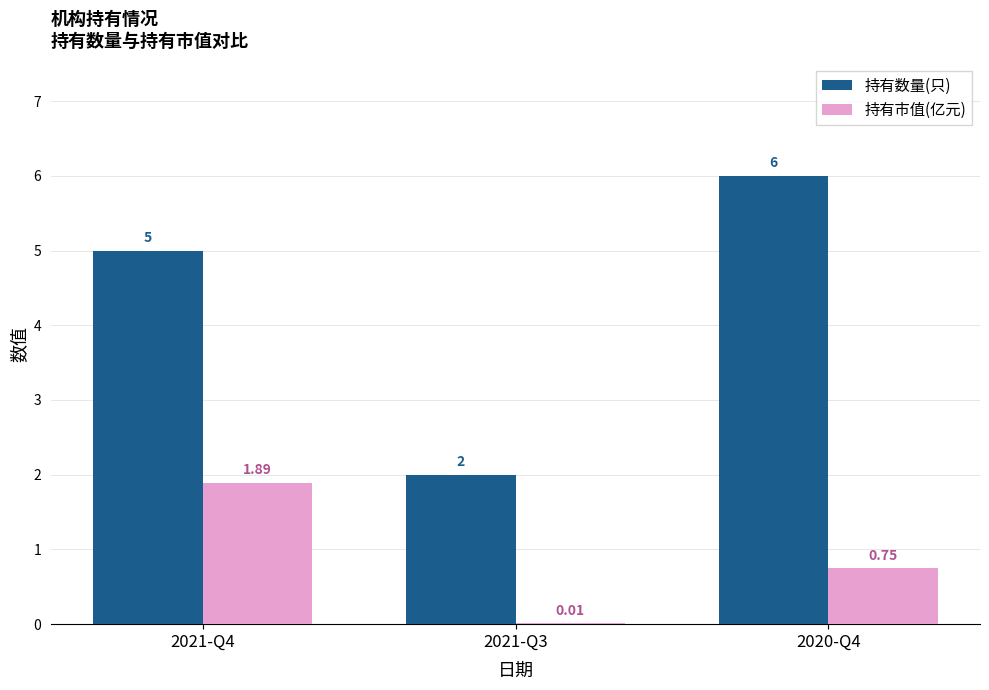

The value of 持有数量(只) at 2020-Q4 is 10.4. True or false?

False